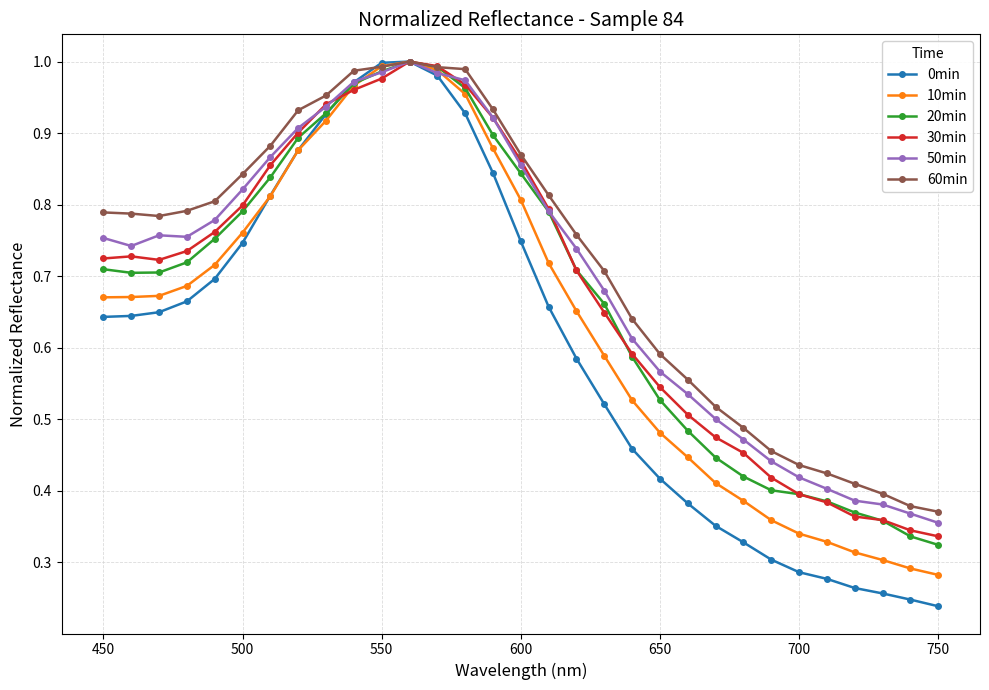

What are all the series names shown in the legend?

0min, 10min, 20min, 30min, 50min, 60min